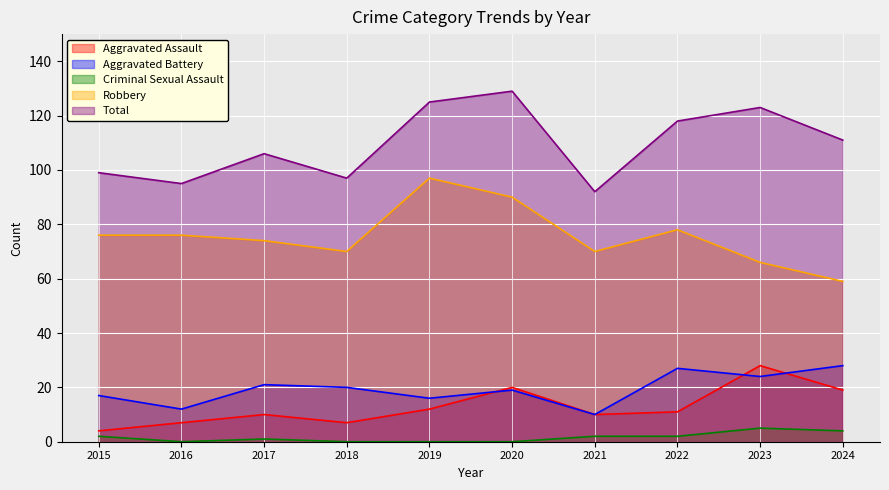

What is the difference between the highest and lowest values at 2023?

118